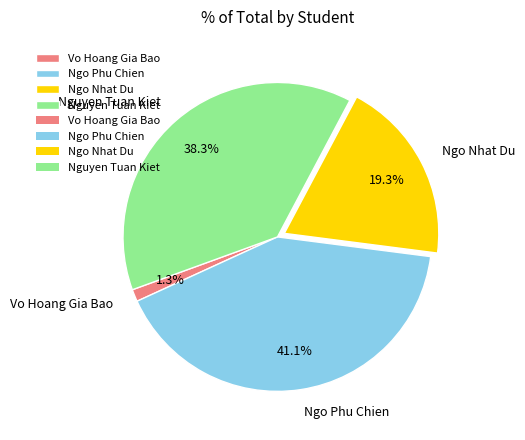

Count the number of slices in the pie.

4